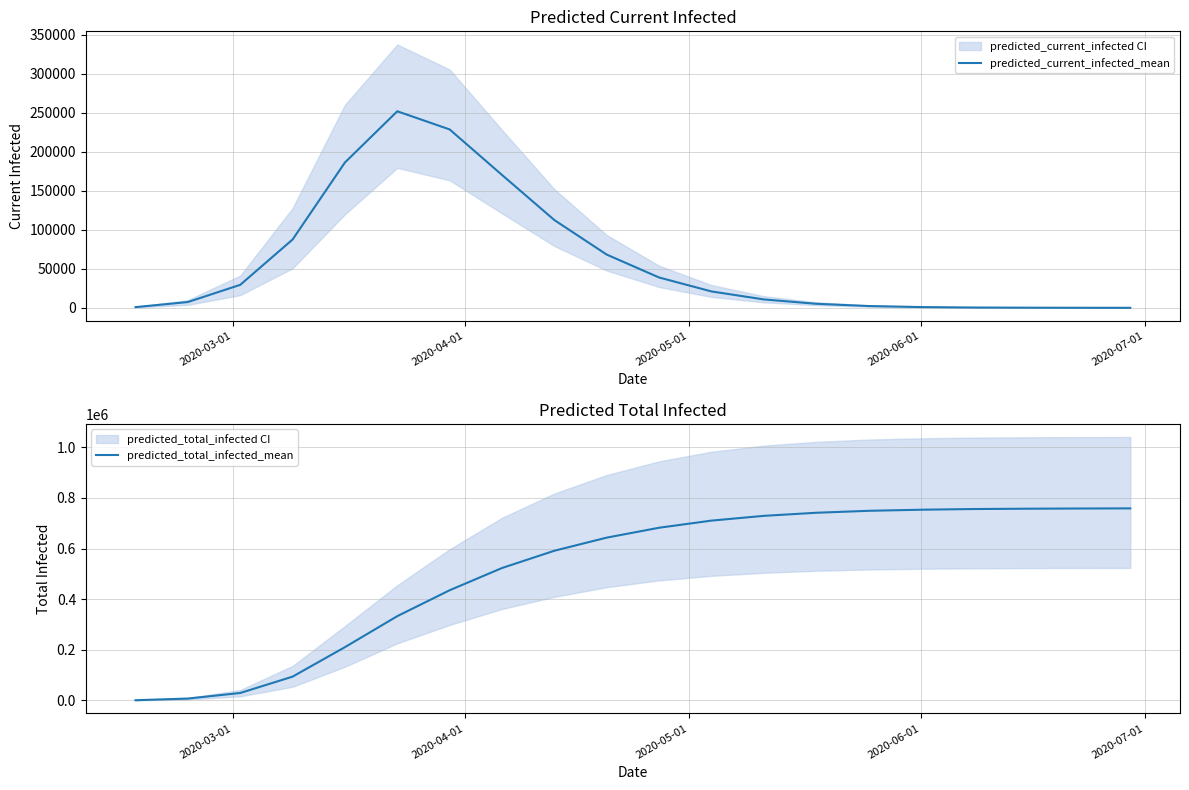

True or false: predicted_total_infected_mean and predicted_current_infected_mean intersect in this chart.

False